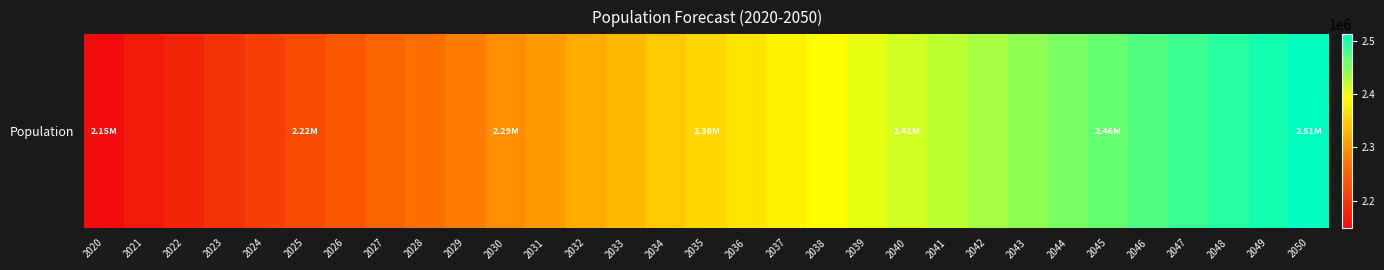

How many series are shown in this chart?

1